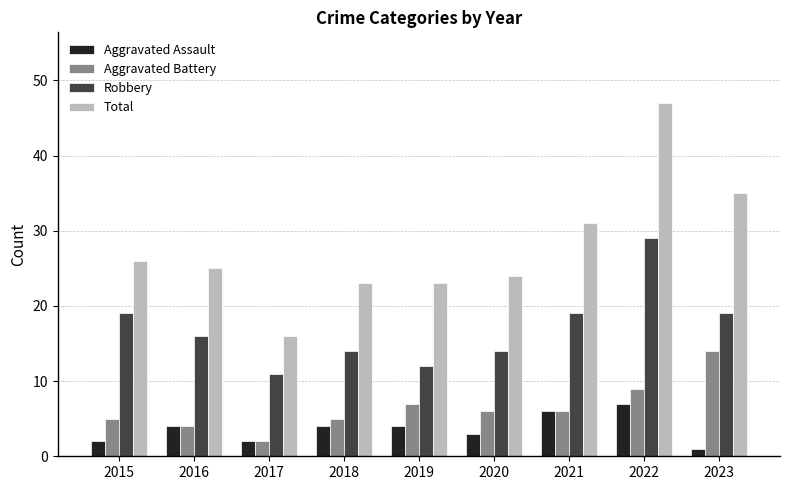

What is the difference between the maximum and minimum values in the Aggravated Battery series?

12